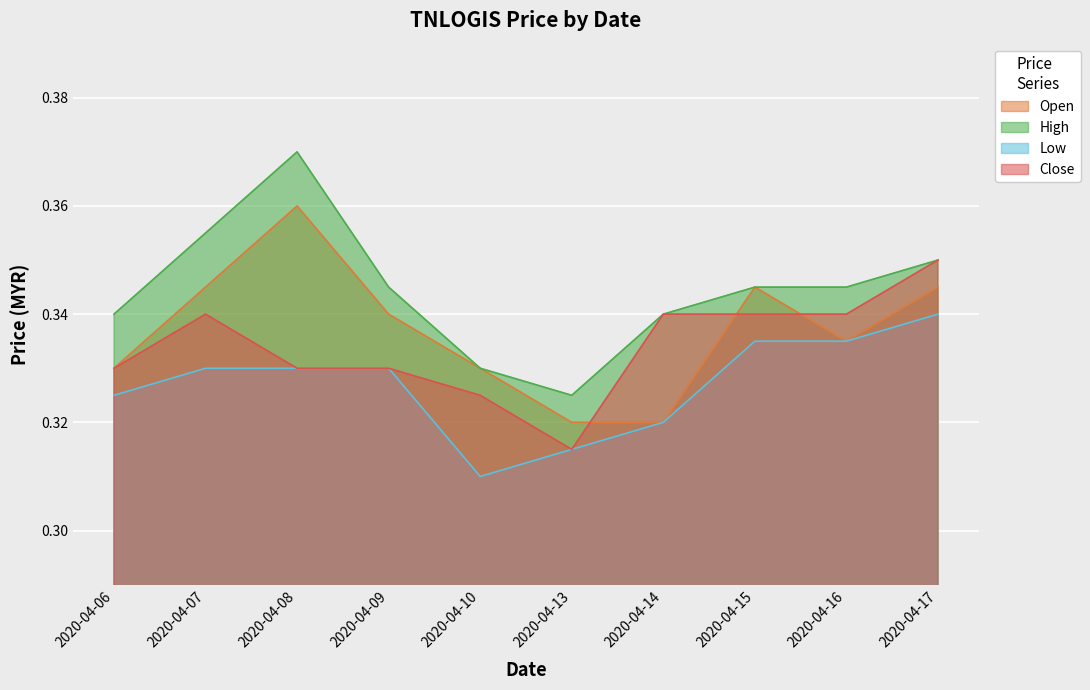

List the series in order of their overall mean, lowest first.

Low, Close, Open, High